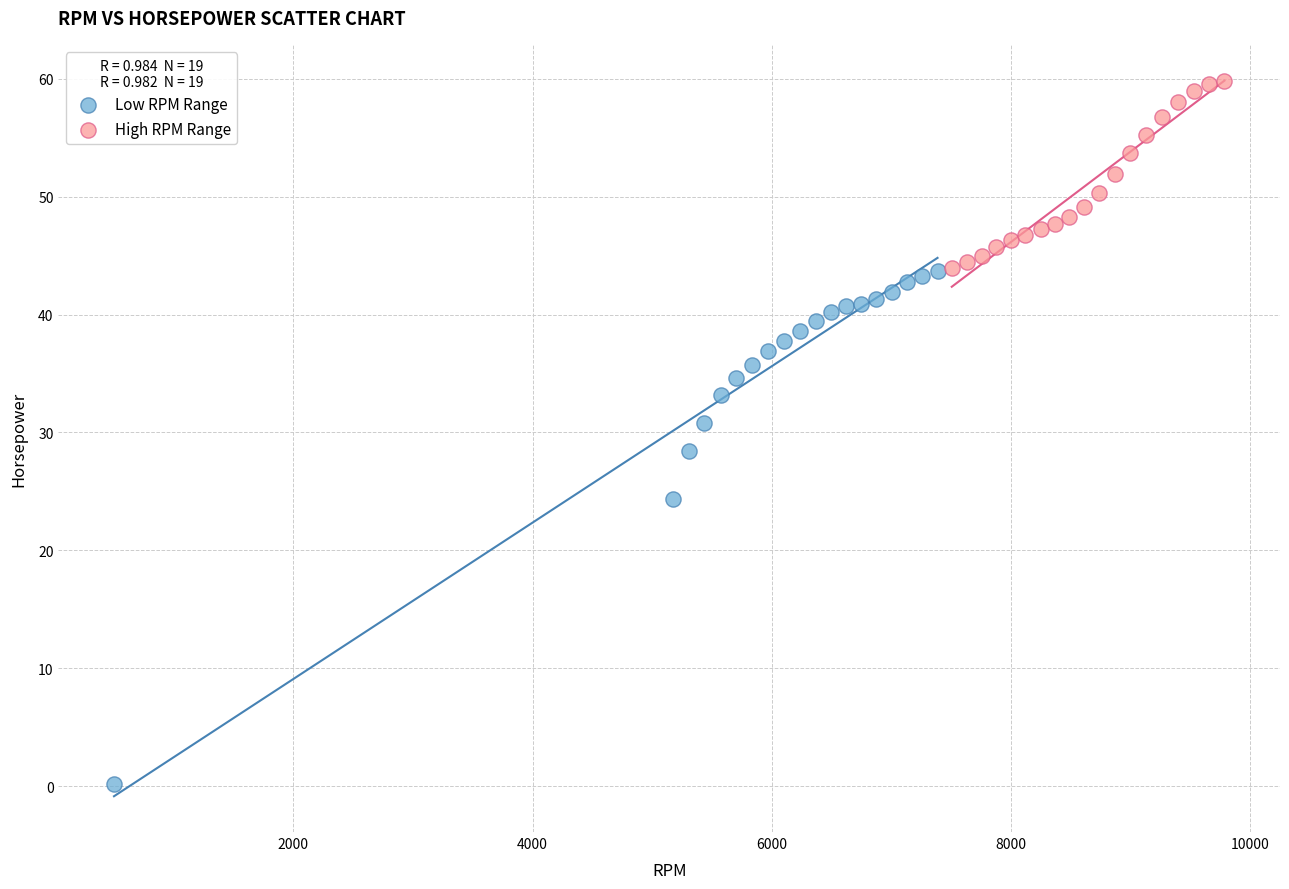

Which series has the largest Y range (max minus min)?

Low RPM Range